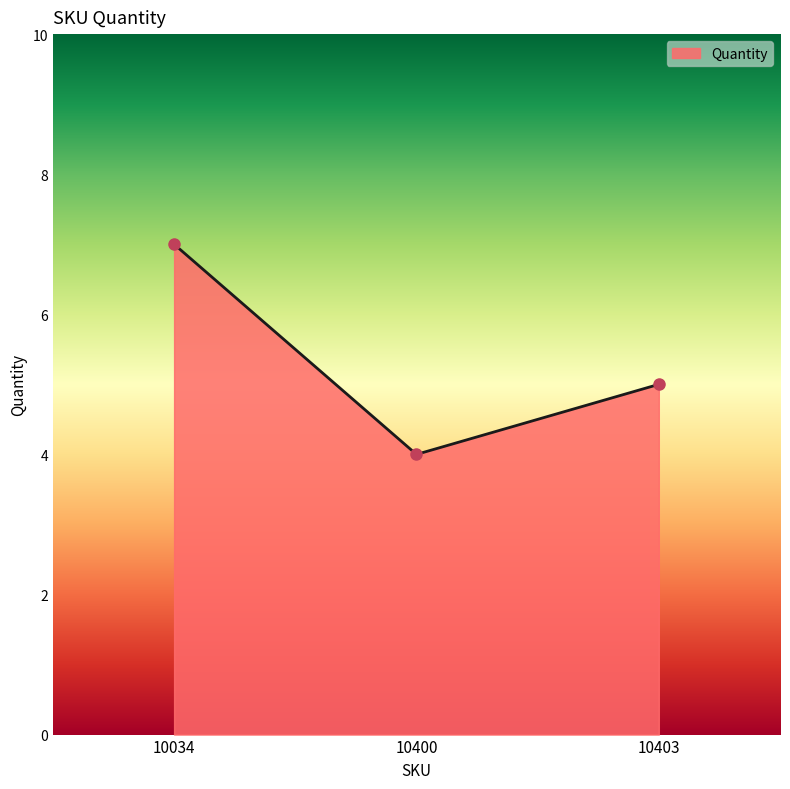

Reading left to right, list all the values displayed in this chart.

7	4	5